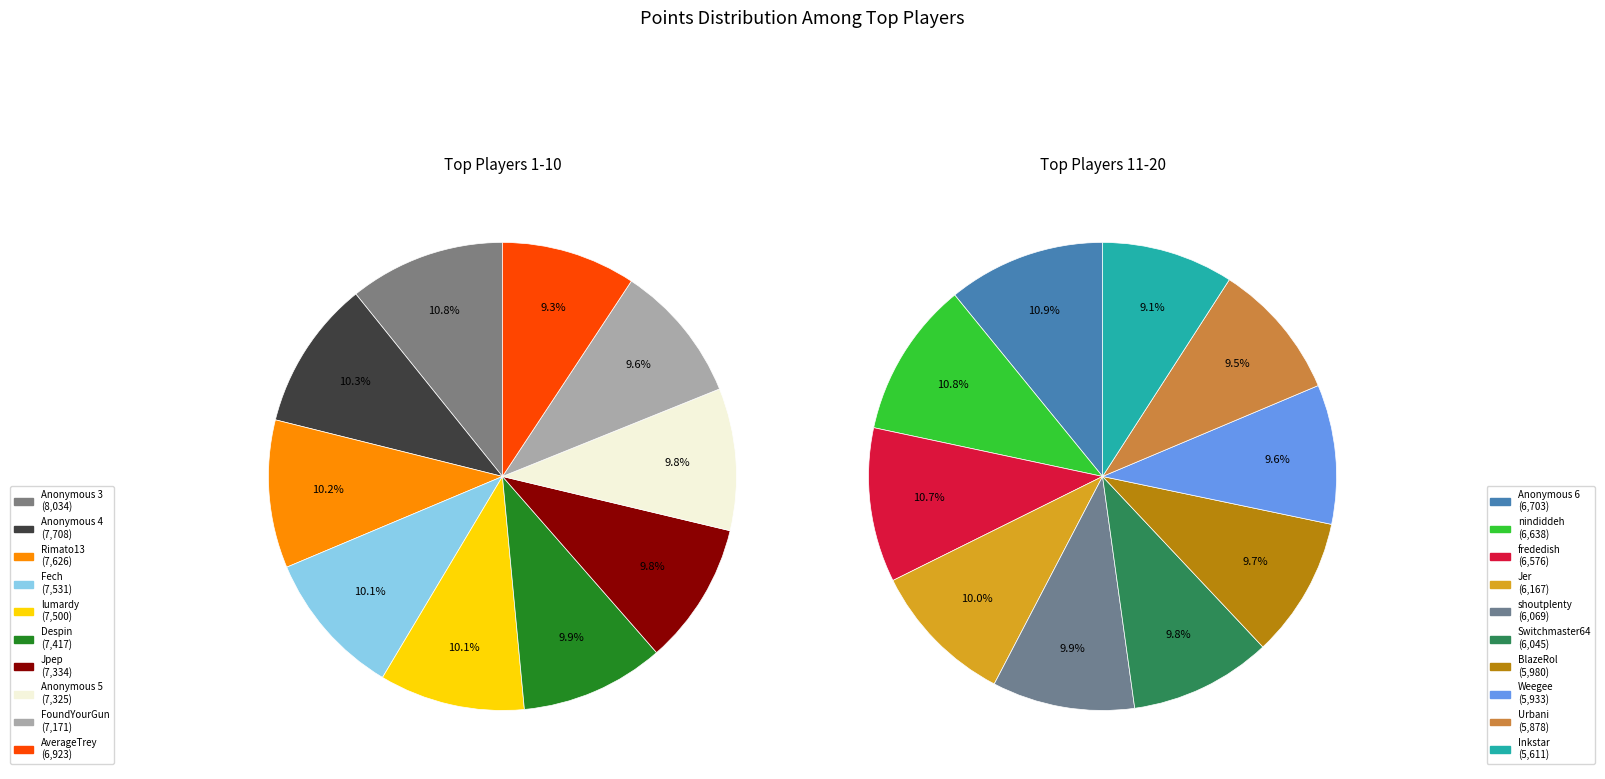

Is Urbani the majority of the pie?

No